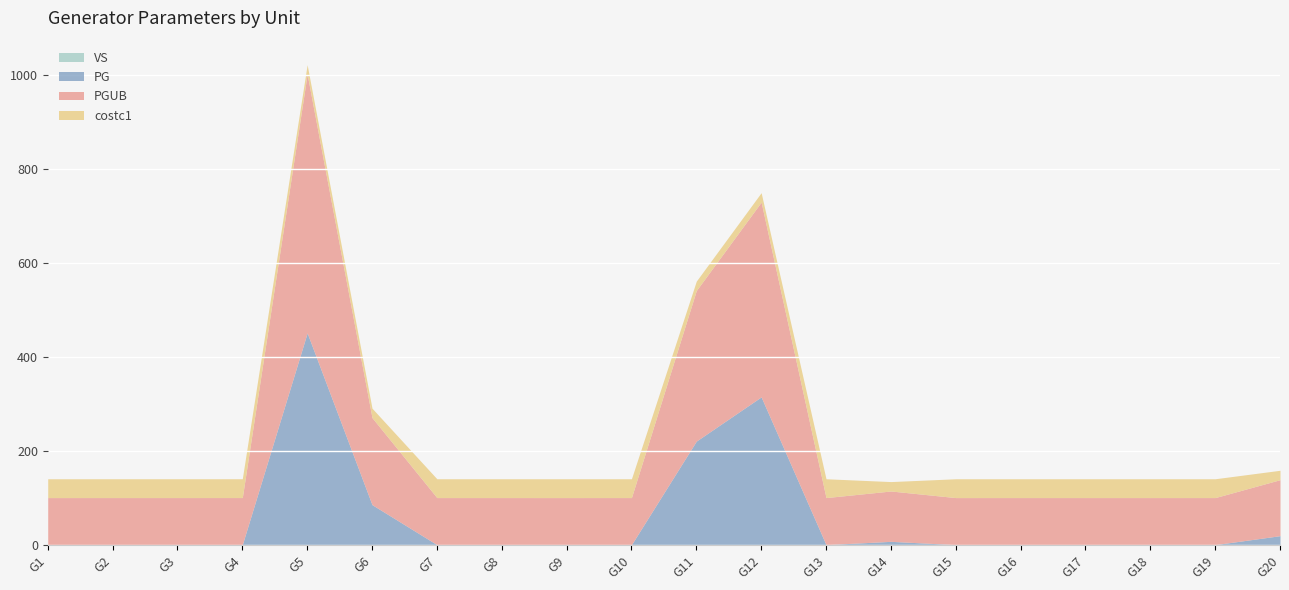

Count the number of data series in this chart.

4